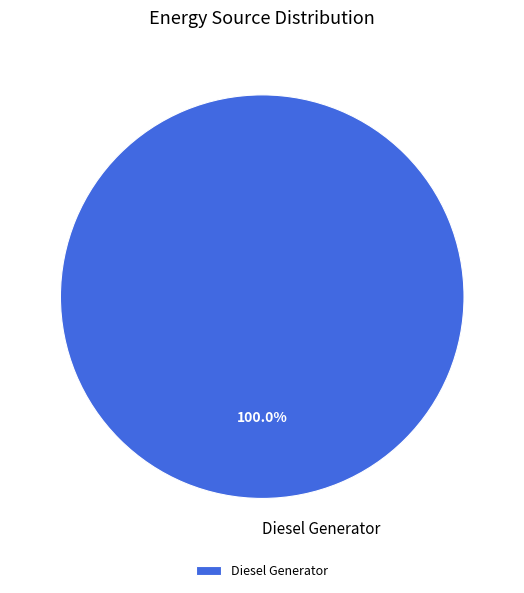

Rank the categories by value from highest to lowest.

Diesel Generator